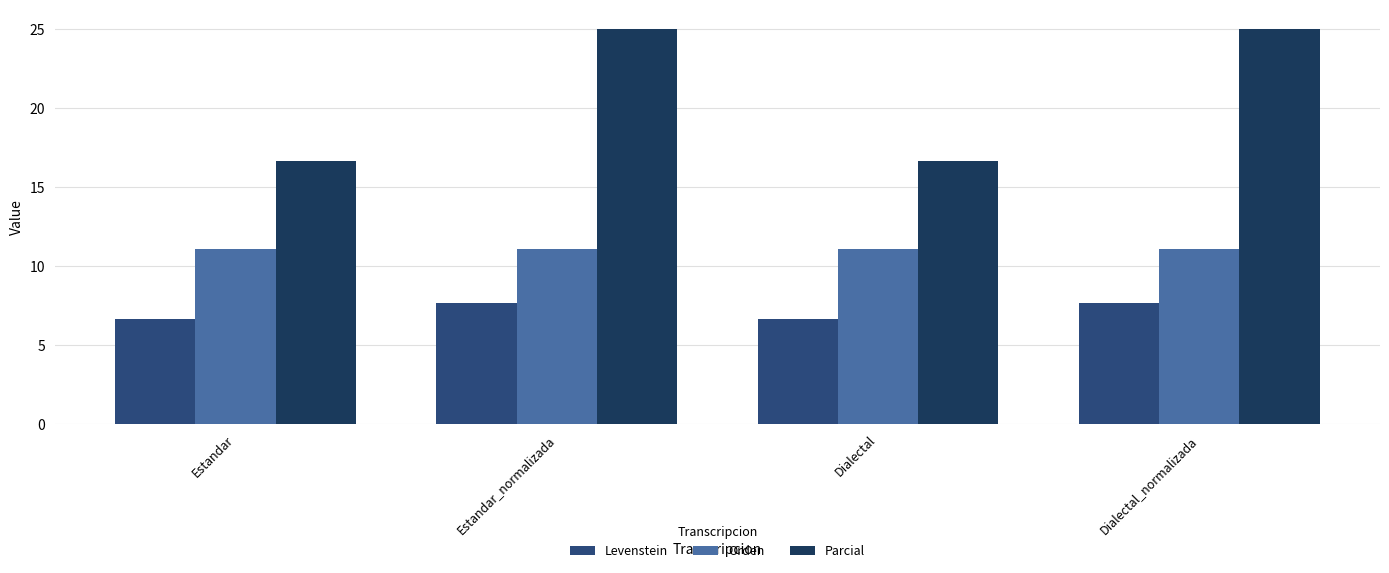

How many data points does each series have?

4